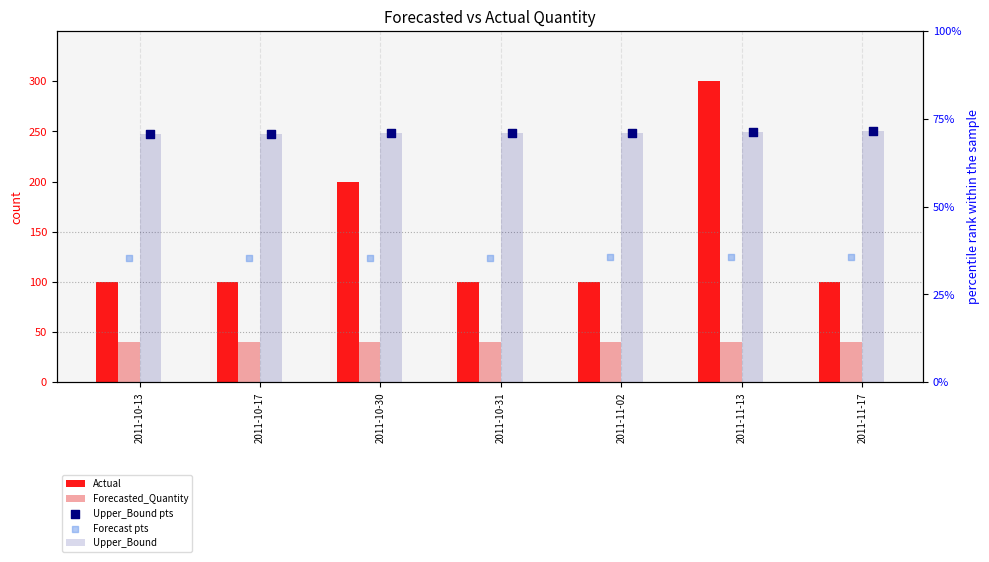

Is the value of Upper_Bound pts at 2011-10-17 greater than the value of Forecasted_Quantity at 2011-10-31?

Yes